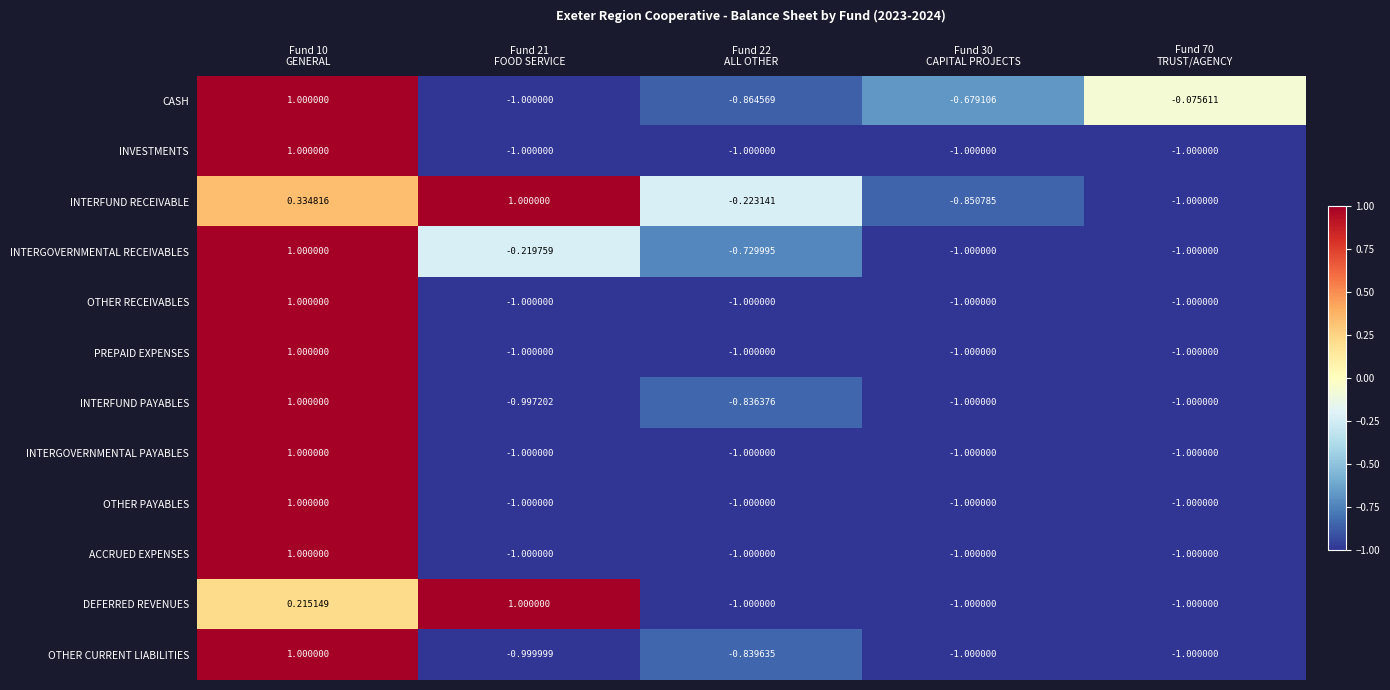

Which series has the largest total across all categories?

INTERFUND RECEIVABLE